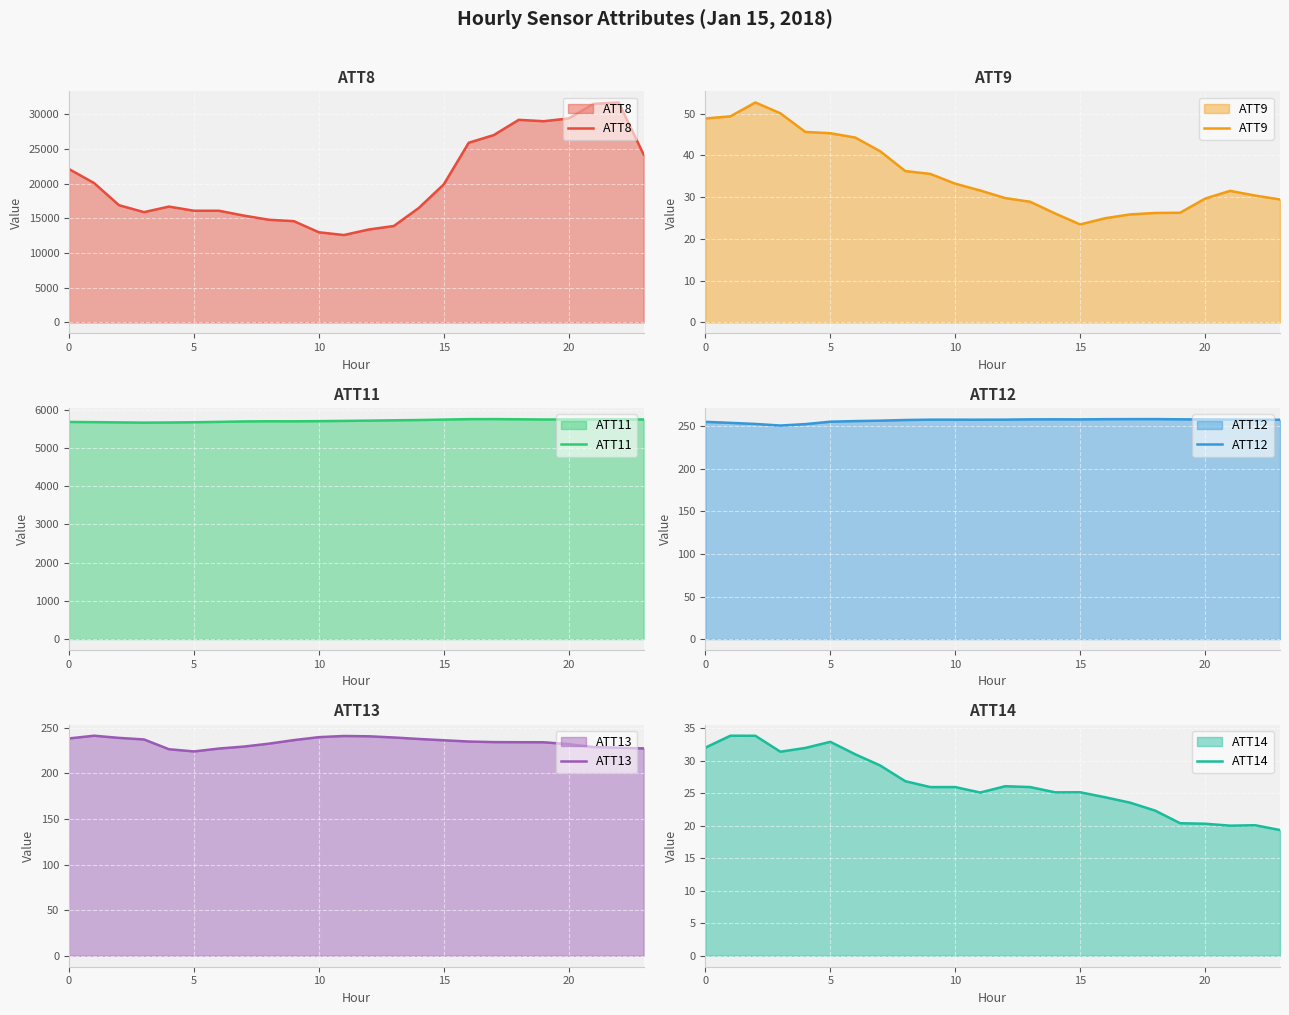

What is the highest value of the ATT8 series?

31700